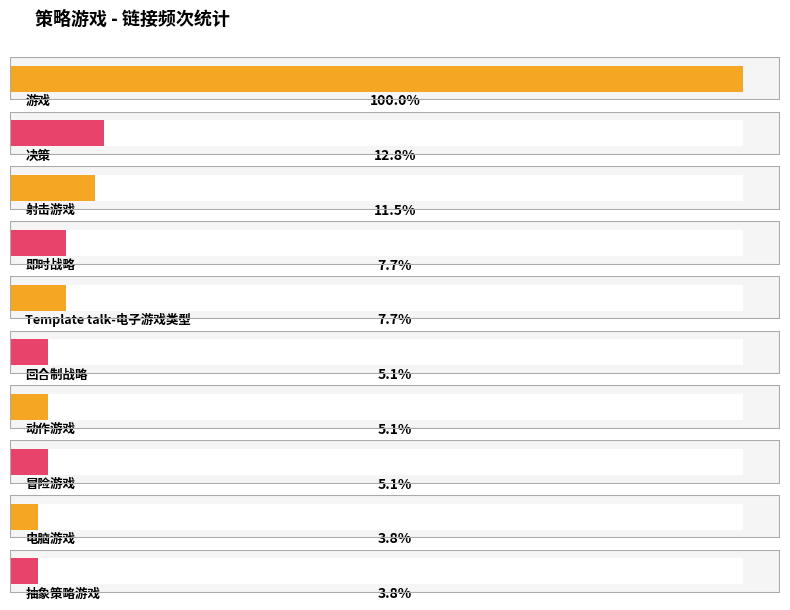

What is the label of the 6th bar from the right?

Template talk-电子游戏类型